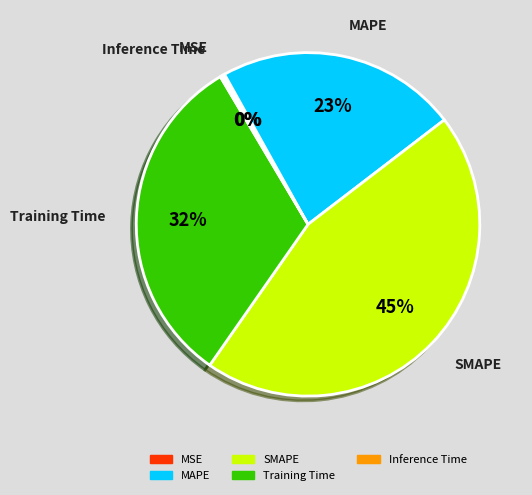

To the nearest percent, what percentage of the pie is MAPE?

23%